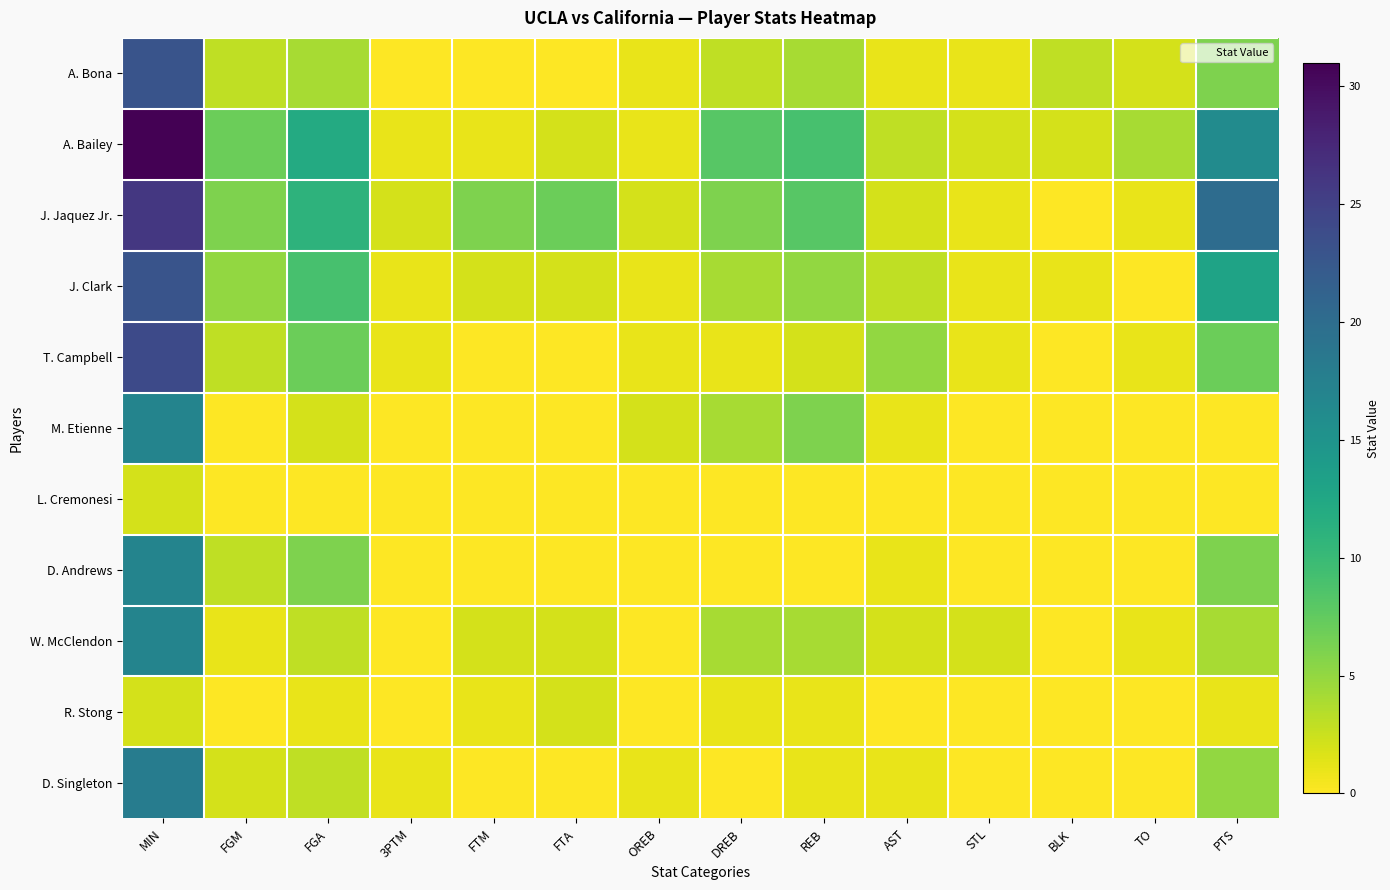

Reading right to left, extract all data points from this chart.

A. Bona: PTS=6	TO=2	BLK=3	STL=1	AST=1	REB=4	DREB=3	OREB=1	FTA=0	FTM=0	3PTM=0	FGA=4	FGM=3	MIN=23
A. Bailey: PTS=16	TO=4	BLK=2	STL=2	AST=3	REB=9	DREB=8	OREB=1	FTA=2	FTM=1	3PTM=1	FGA=12	FGM=7	MIN=31
J. Jaquez Jr.: PTS=20	TO=1	BLK=0	STL=1	AST=2	REB=8	DREB=6	OREB=2	FTA=7	FTM=6	3PTM=2	FGA=11	FGM=6	MIN=26
J. Clark: PTS=13	TO=0	BLK=1	STL=1	AST=3	REB=5	DREB=4	OREB=1	FTA=2	FTM=2	3PTM=1	FGA=9	FGM=5	MIN=23
T. Campbell: PTS=7	TO=1	BLK=0	STL=1	AST=5	REB=2	DREB=1	OREB=1	FTA=0	FTM=0	3PTM=1	FGA=7	FGM=3	MIN=24
M. Etienne: PTS=0	TO=0	BLK=0	STL=0	AST=1	REB=6	DREB=4	OREB=2	FTA=0	FTM=0	3PTM=0	FGA=2	FGM=0	MIN=17
L. Cremonesi: PTS=0	TO=0	BLK=0	STL=0	AST=0	REB=0	DREB=0	OREB=0	FTA=0	FTM=0	3PTM=0	FGA=0	FGM=0	MIN=2
D. Andrews: PTS=6	TO=0	BLK=0	STL=0	AST=1	REB=0	DREB=0	OREB=0	FTA=0	FTM=0	3PTM=0	FGA=6	FGM=3	MIN=17
W. McClendon: PTS=4	TO=1	BLK=0	STL=2	AST=2	REB=4	DREB=4	OREB=0	FTA=2	FTM=2	3PTM=0	FGA=3	FGM=1	MIN=17
R. Stong: PTS=1	TO=0	BLK=0	STL=0	AST=0	REB=1	DREB=1	OREB=0	FTA=2	FTM=1	3PTM=0	FGA=1	FGM=0	MIN=2
D. Singleton: PTS=5	TO=0	BLK=0	STL=0	AST=1	REB=1	DREB=0	OREB=1	FTA=0	FTM=0	3PTM=1	FGA=3	FGM=2	MIN=18